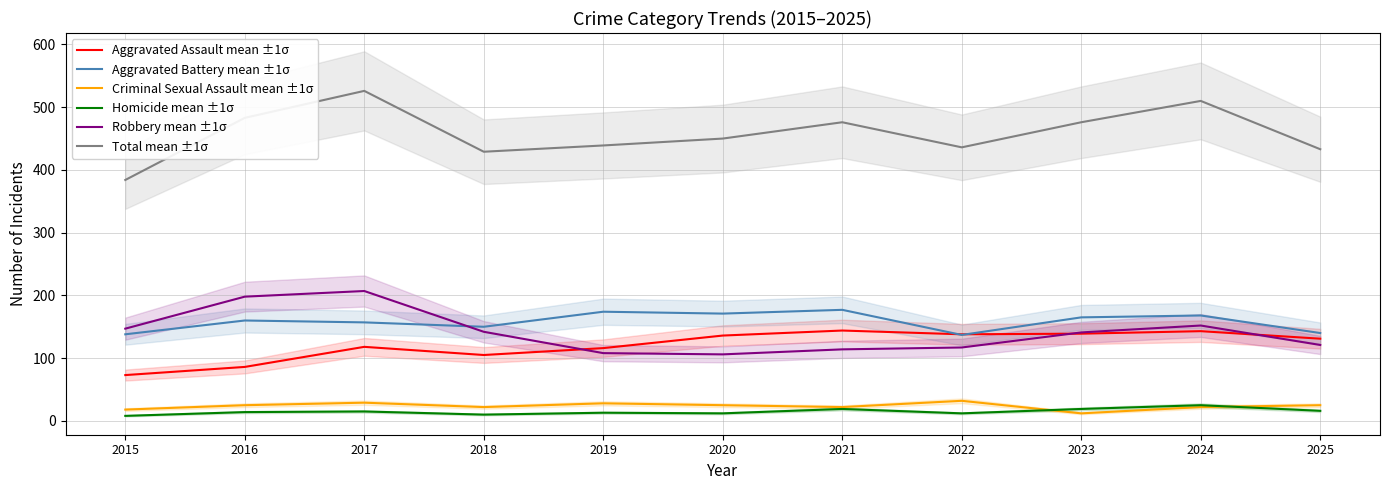

What is the total value across all series at 2020?

900